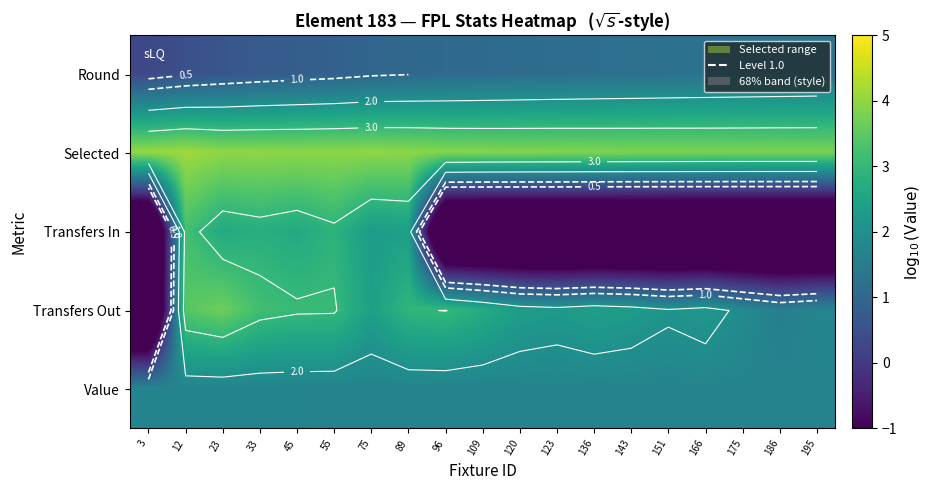

At which label is Selected closest to 3?

195